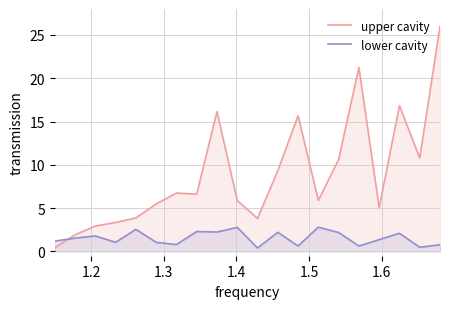

How many data points in lower cavity are less than 1?

6